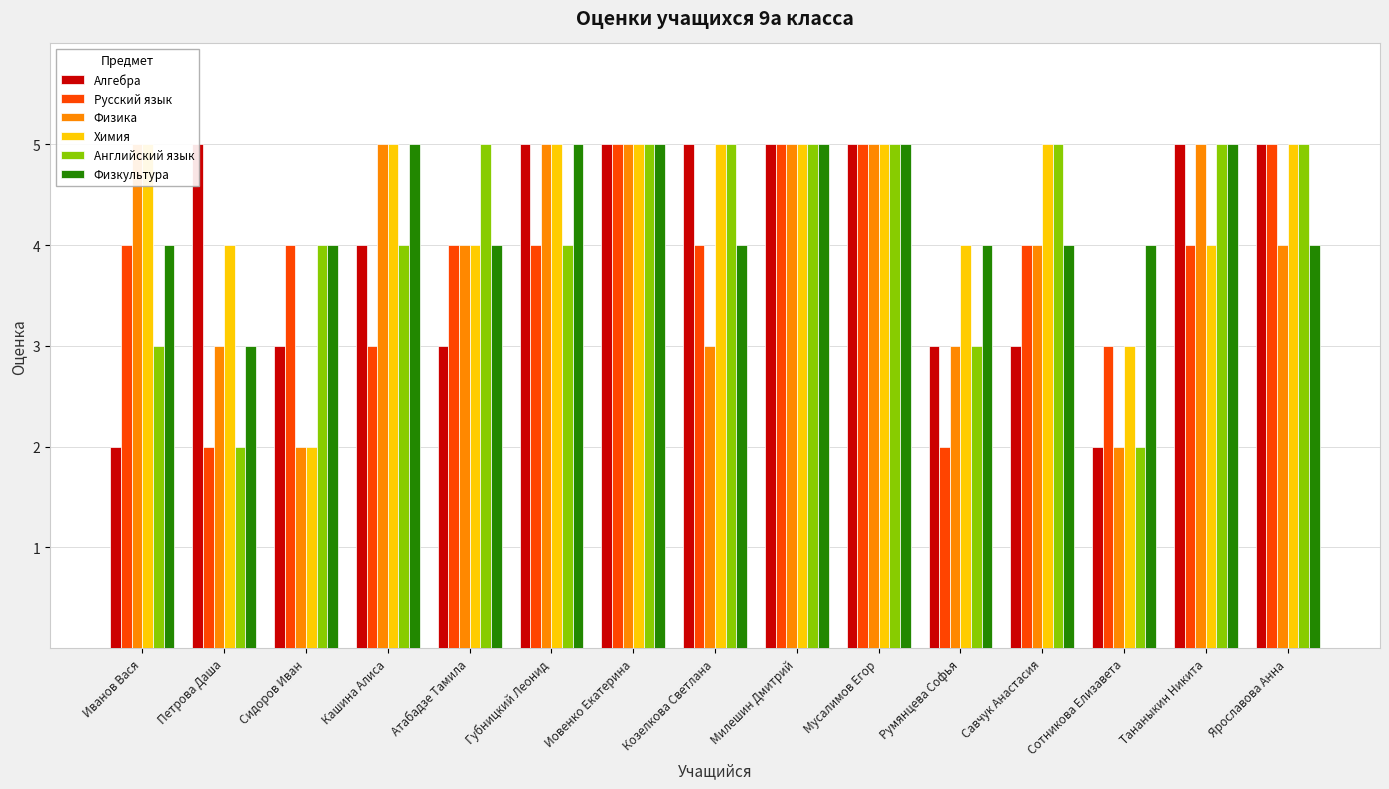

List the labels in order of Физика value, smallest first.

Сидоров Иван, Сотникова Елизавета, Петрова Даша, Козелкова Светлана, Румянцева Софья, Атабадзе Тамила, Савчук Анастасия, Ярославова Анна, Иванов Вася, Кашина Алиса, Губницкий Леонид, Иовенко Екатерина, Милешин Дмитрий, Мусалимов Егор, Тананыкин Никита